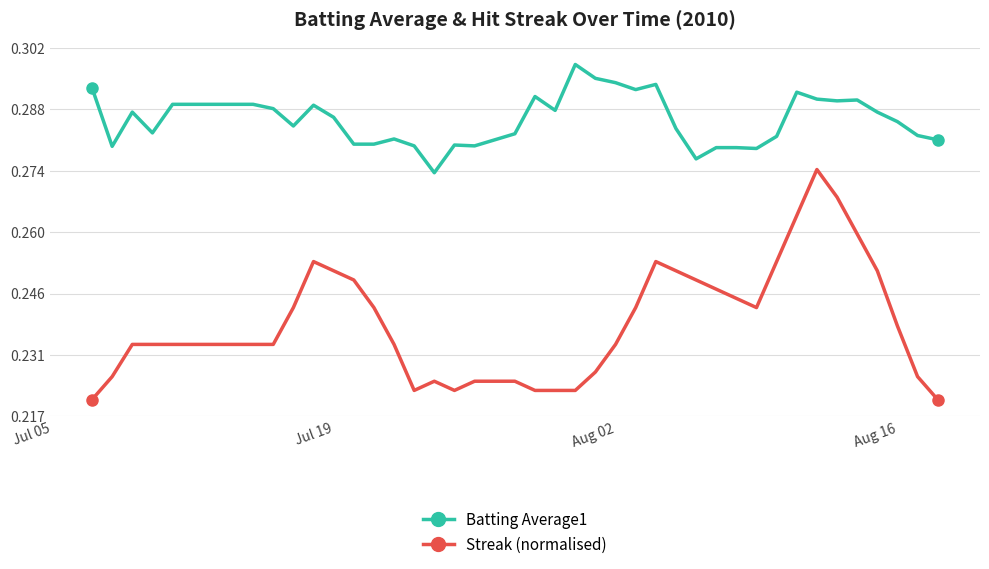

Which series has the largest range (max minus min)?

Streak (normalised)